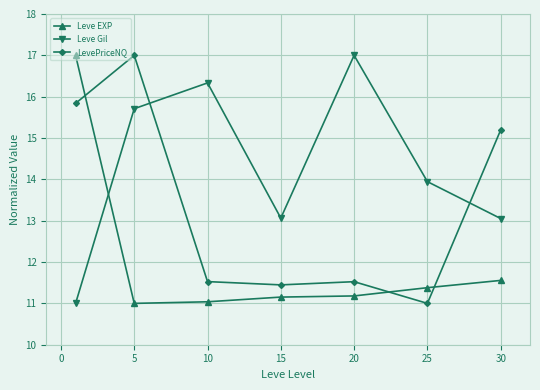

What is the value of the LevePriceNQ point at the 4th from the left?

11.4